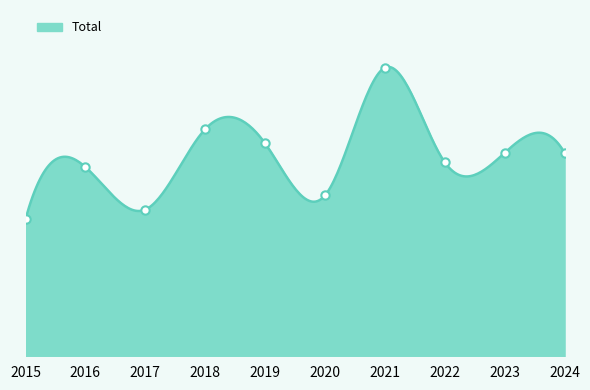

At which category does the chart reach its peak across all series?

2021